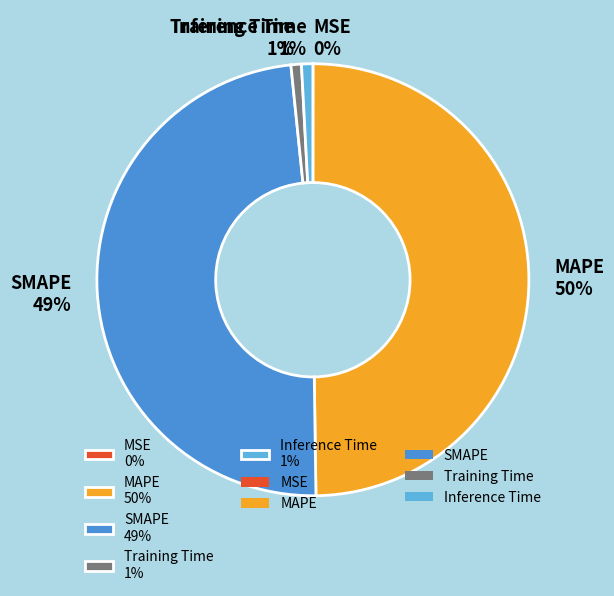

To the nearest percent, what is the average slice percentage?

20%